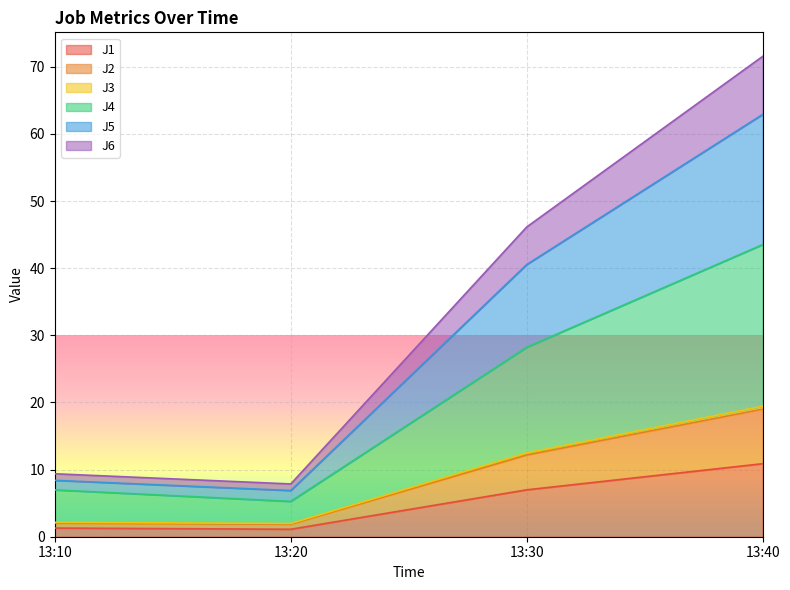

Rank the series by their maximum value, from lowest to highest.

J1, J3, J2, J4, J6, J5